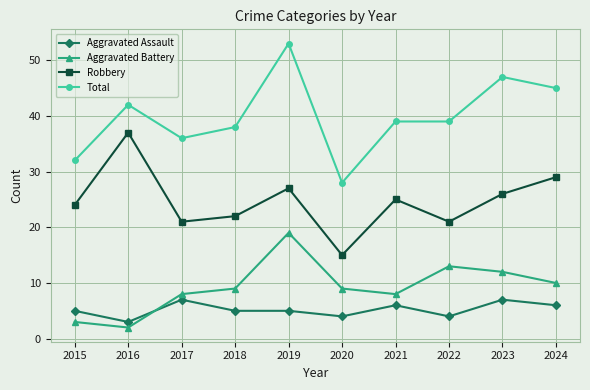

What value does the Aggravated Battery series have at 2023?

12